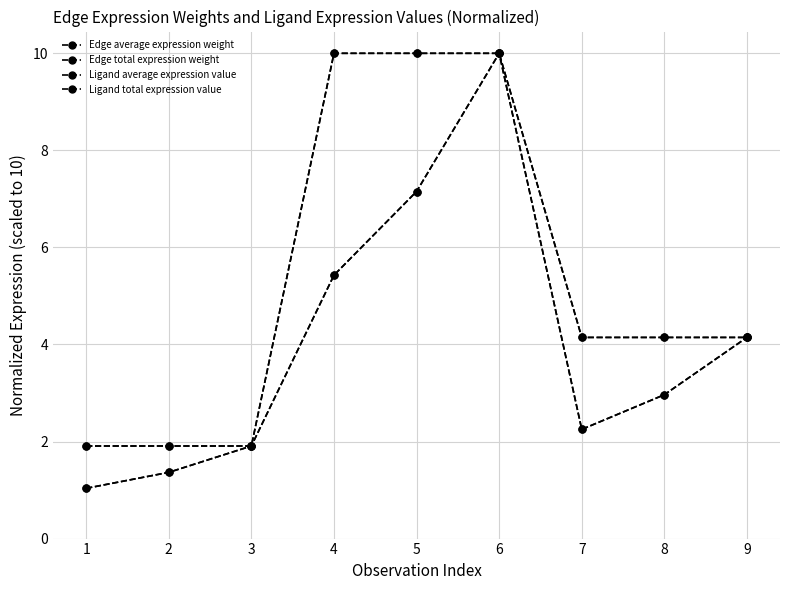

Reading left to right, extract all data points from this chart.

Edge average expression weight: 1=1.0	2=1.4	3=1.9	4=5.4	5=7.2	6=10.0	7=2.3	8=3.0	9=4.1
Edge total expression weight: 1=1.0	2=1.4	3=1.9	4=5.4	5=7.2	6=10.0	7=2.3	8=3.0	9=4.1
Ligand average expression value: 1=1.9	2=1.9	3=1.9	4=10.0	5=10.0	6=10.0	7=4.1	8=4.1	9=4.1
Ligand total expression value: 1=1.9	2=1.9	3=1.9	4=10.0	5=10.0	6=10.0	7=4.1	8=4.1	9=4.1